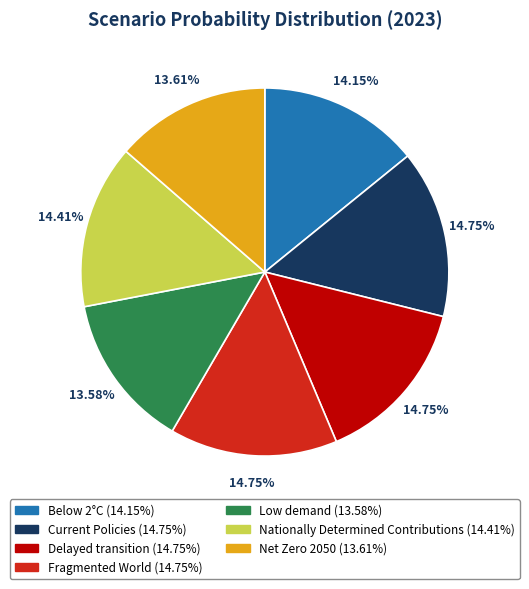

Is the sum of Fragmented World and Below 2°C greater than half?

No